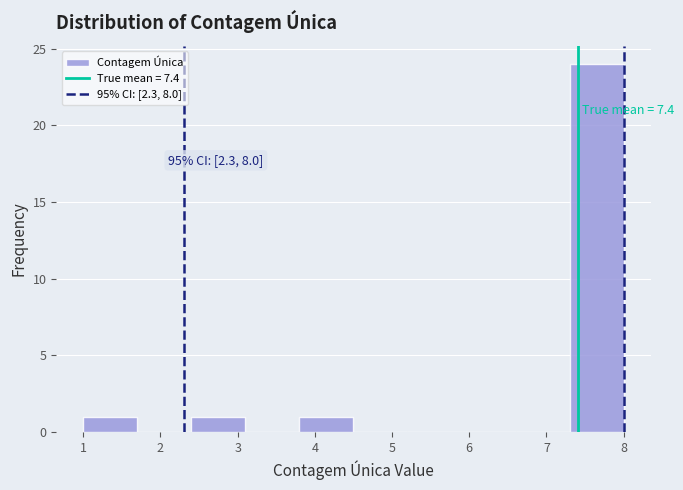

Over which range of the x-axis is the bar tallest?

7.3 to 8.0